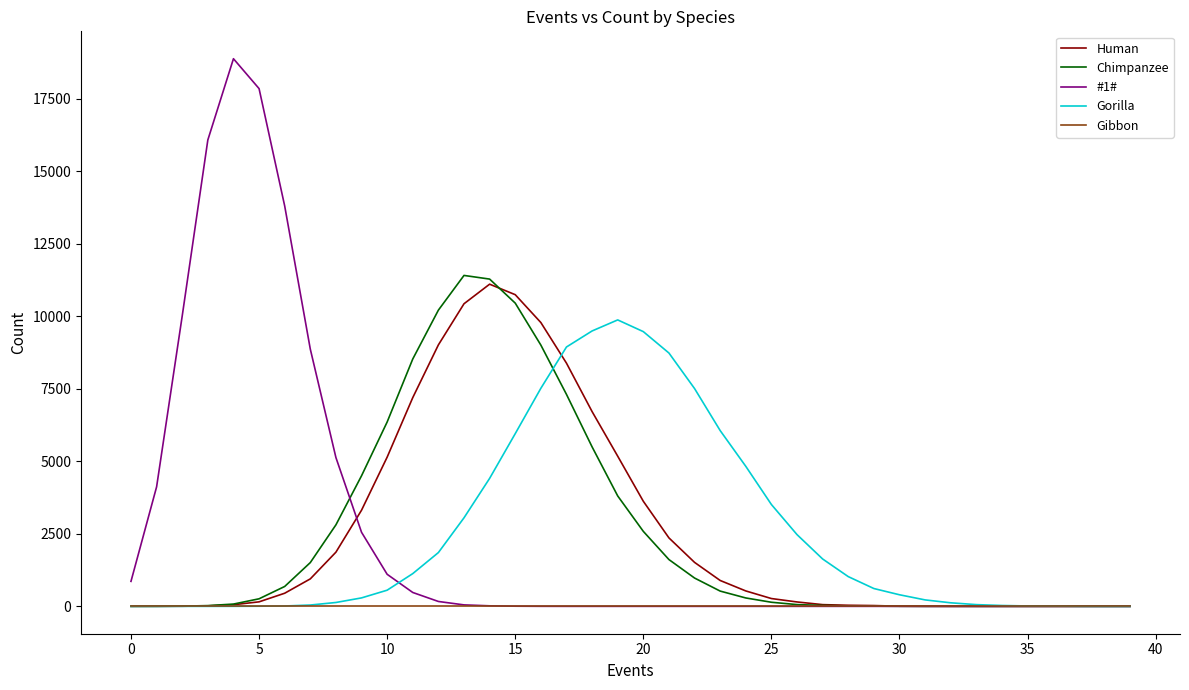

Which series has the widest spread of values?

#1#